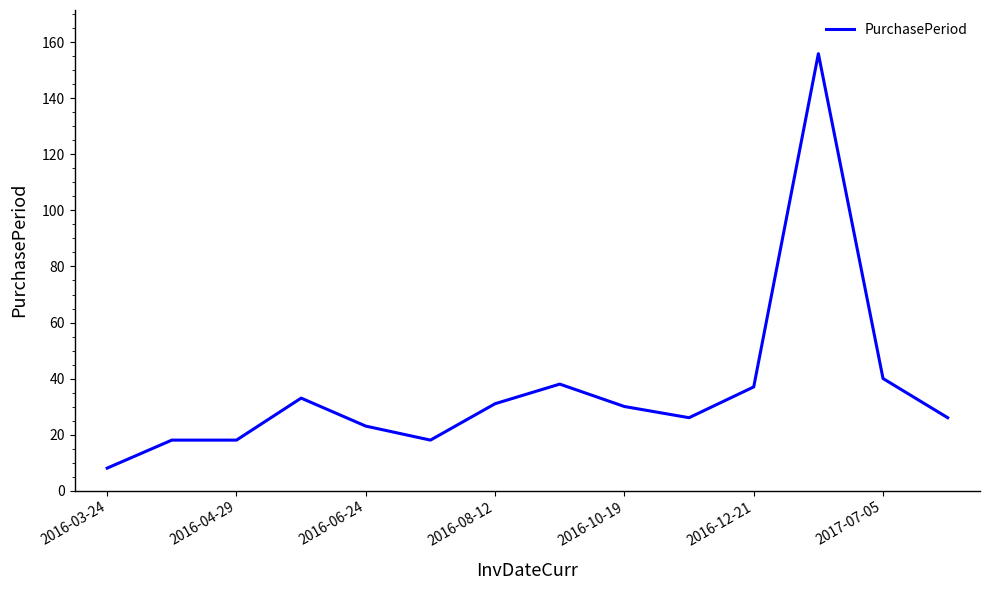

How many lines are shown in the chart?

1